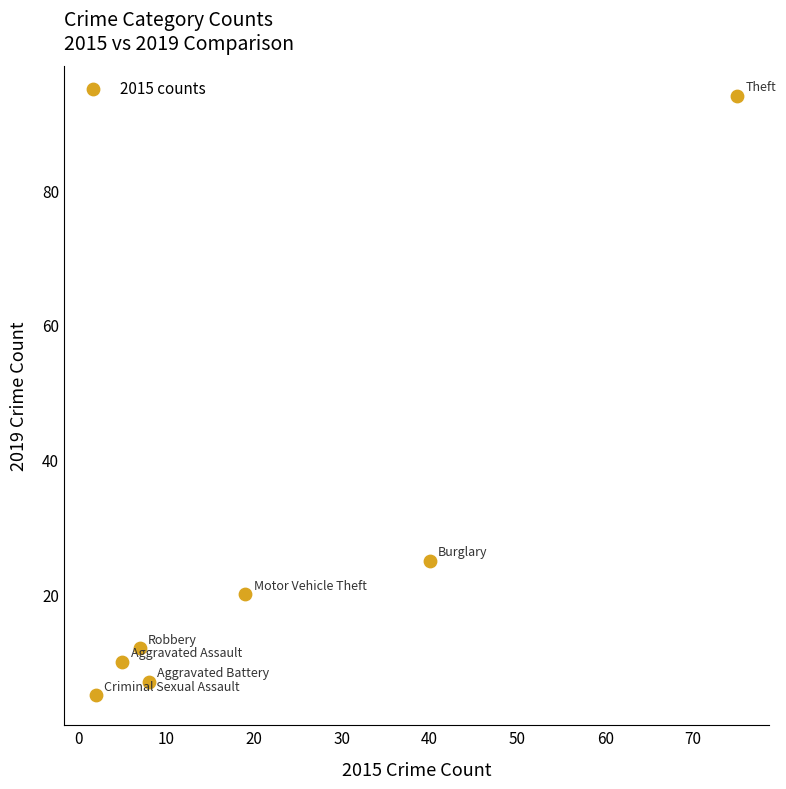

What is the range of Y values (max minus min)?

89